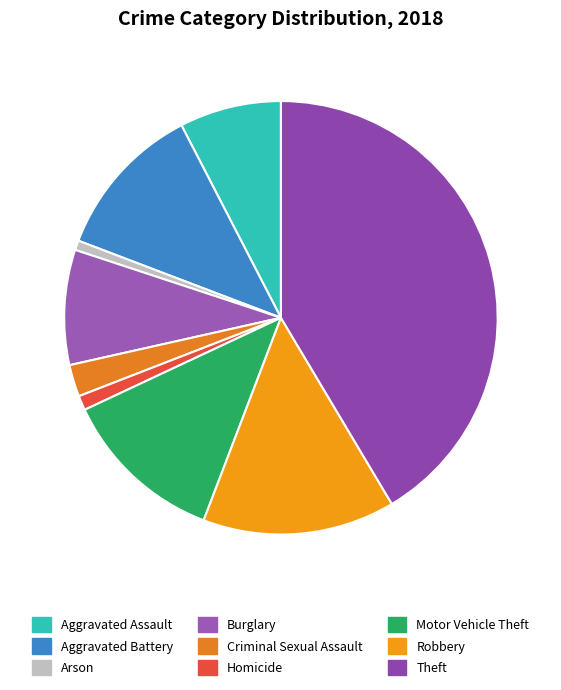

How many segments does this pie chart have?

9